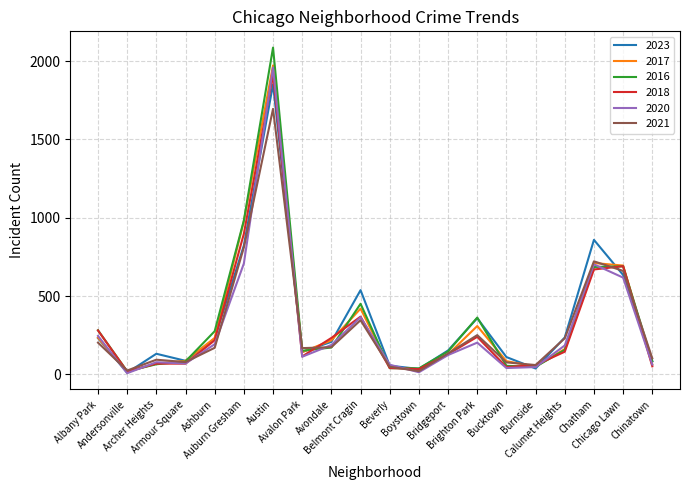

Is the value of 2023 at Bridgeport greater than the value of 2018 at Belmont Cragin?

No